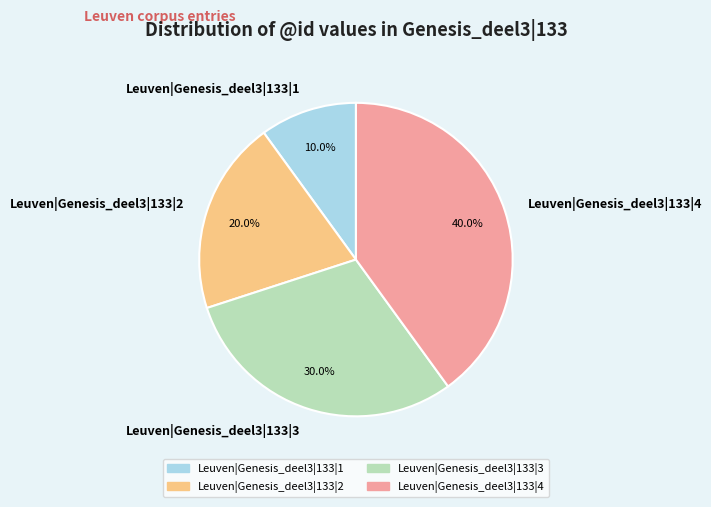

Approximately how many times larger is the value at Leuven|Genesis_deel3|133|1 compared to Leuven|Genesis_deel3|133|2?

0.5